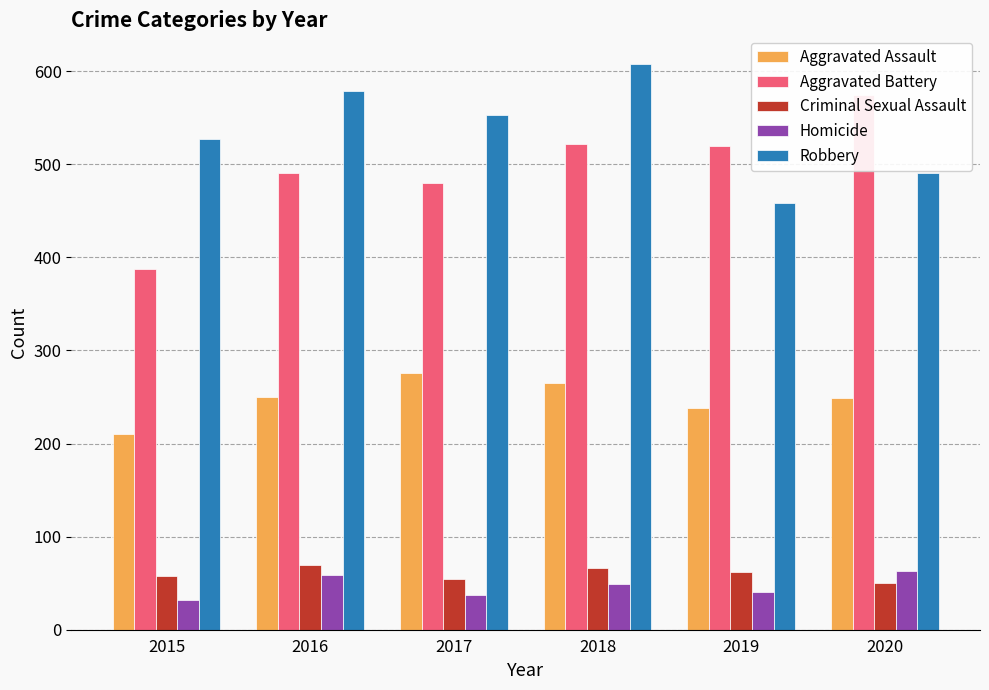

At which category does the chart reach its peak across all series?

2018